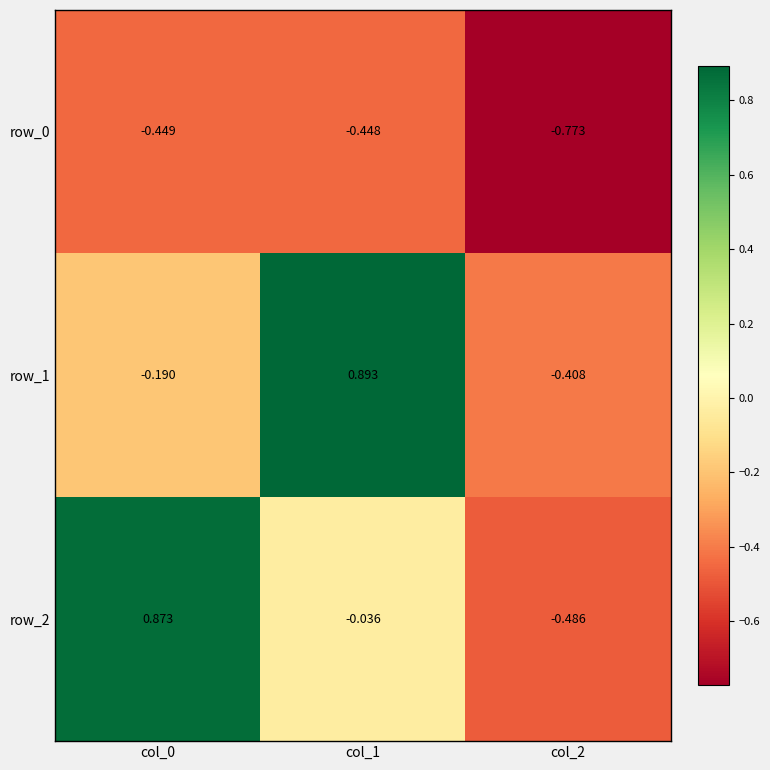

How many values in row_1 are above zero?

1